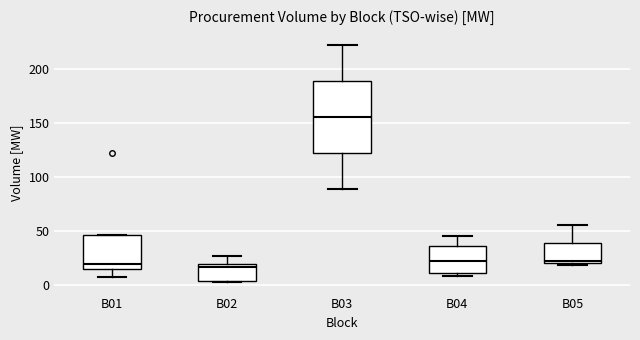

Which box is the tallest, from its lower edge to its upper edge?

B03